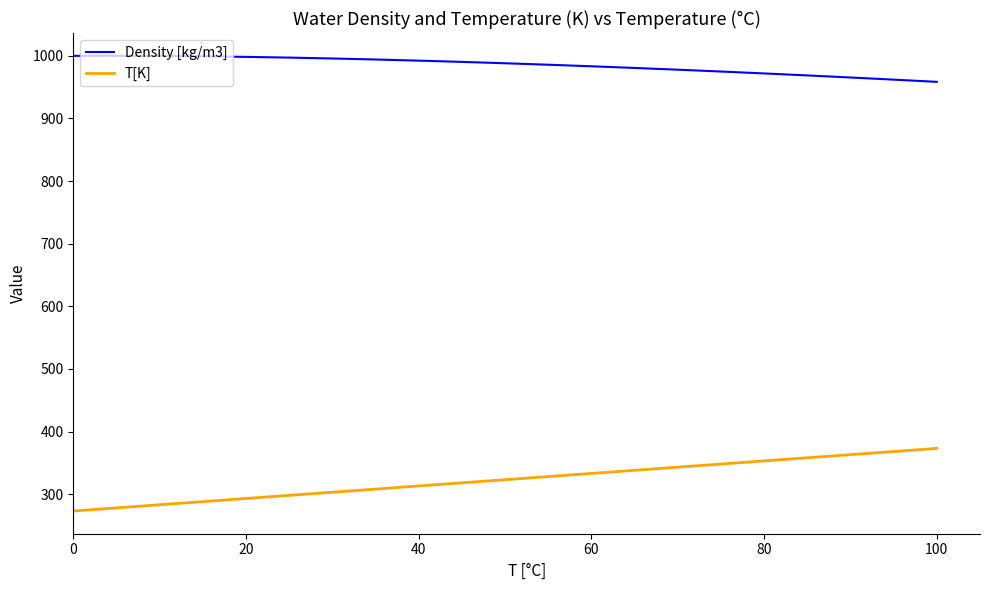

What is the minimum value for Density [kg/m3]?

958.4